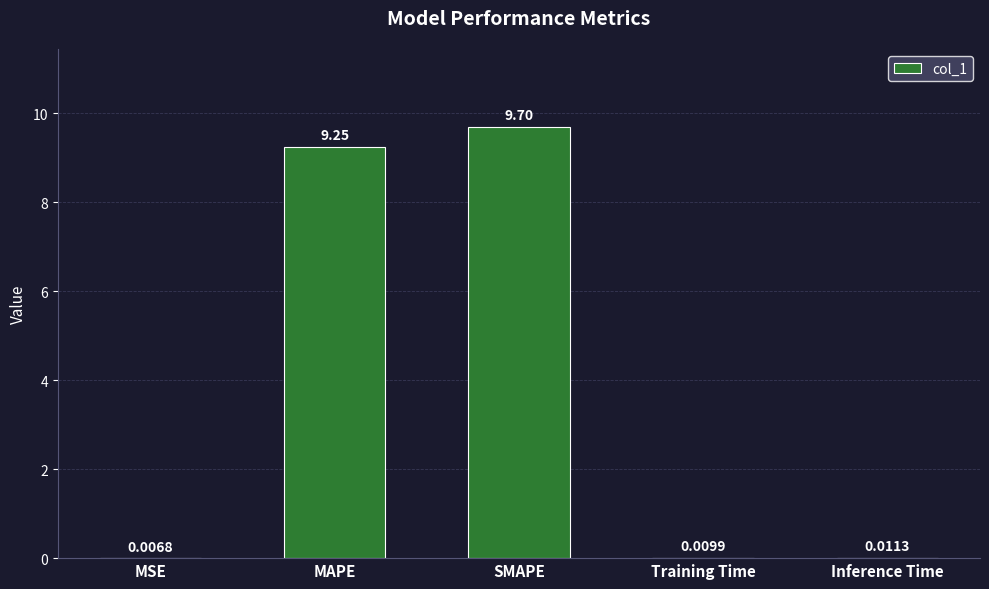

What is the sum of all values?

19.0